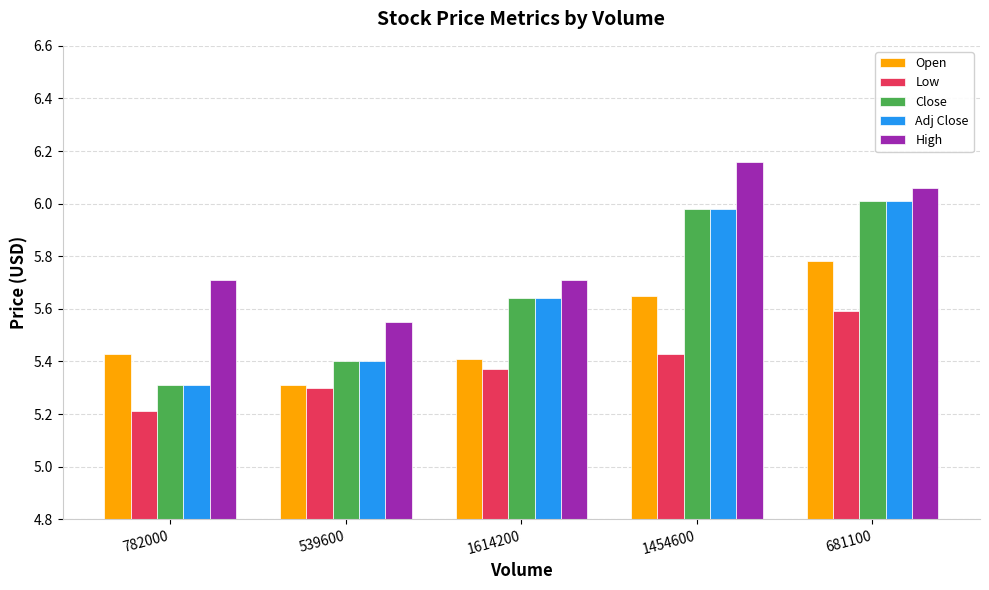

What is the sum of the Close values at 539600 and 1454600?

11.4